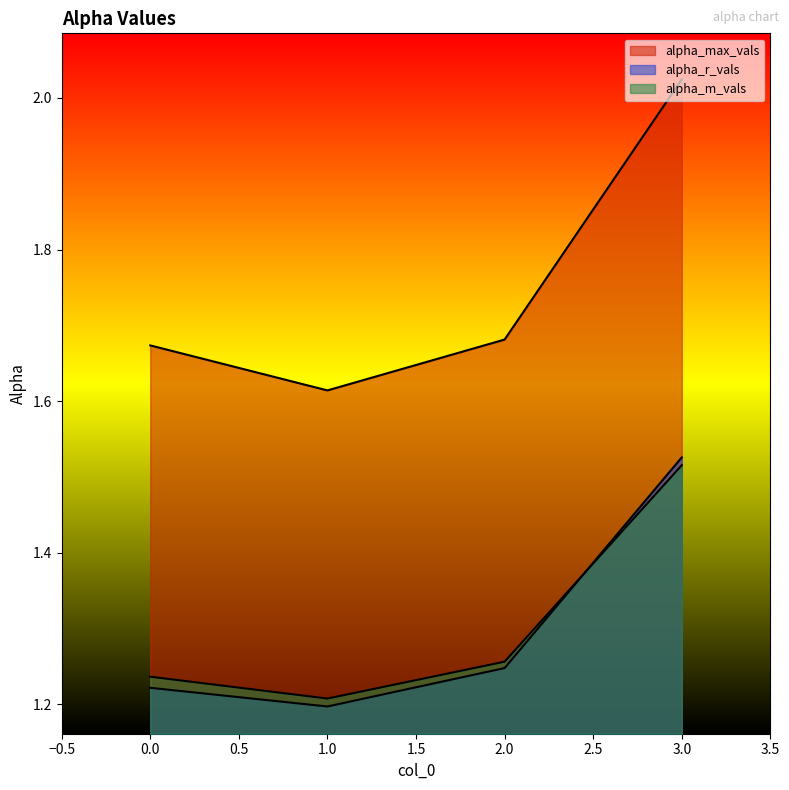

Which series has the largest total across all categories?

alpha_max_vals